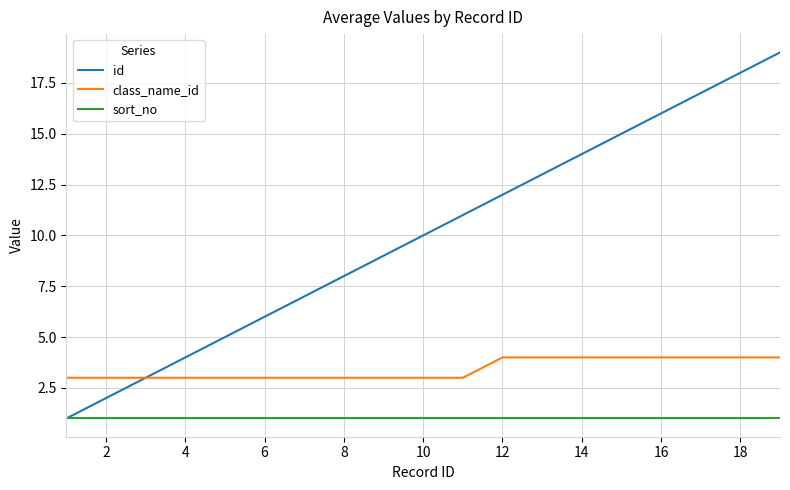

What is the lowest value of the class_name_id series?

3